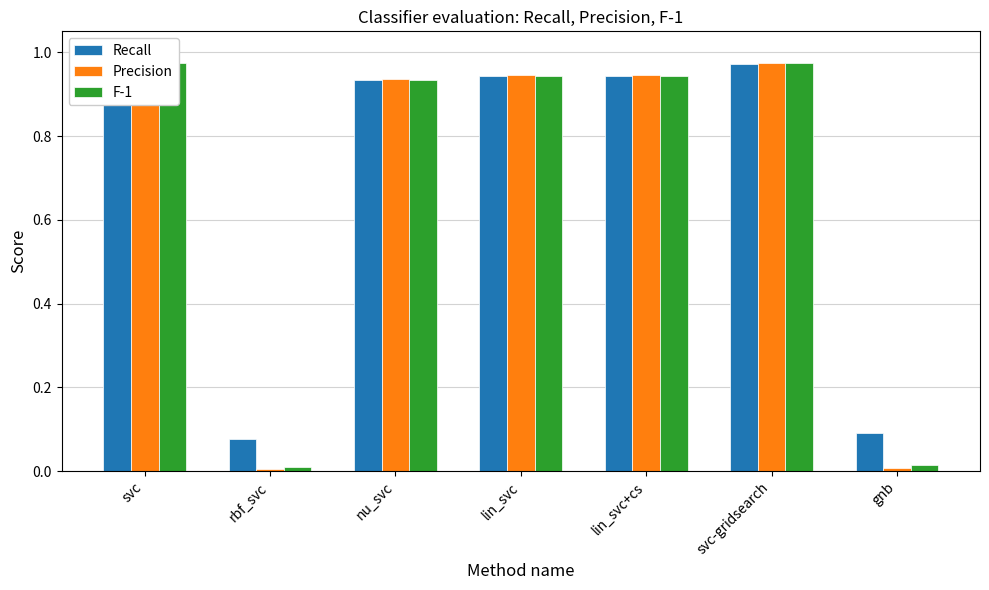

Reading left to right, extract all data points from this chart.

Recall: svc=1.0	rbf_svc=0.1	nu_svc=0.9	lin_svc=0.9	lin_svc+cs=0.9	svc-gridsearch=1.0	gnb=0.1
Precision: svc=1.0	rbf_svc=0.0	nu_svc=0.9	lin_svc=0.9	lin_svc+cs=0.9	svc-gridsearch=1.0	gnb=0.0
F-1: svc=1.0	rbf_svc=0.0	nu_svc=0.9	lin_svc=0.9	lin_svc+cs=0.9	svc-gridsearch=1.0	gnb=0.0